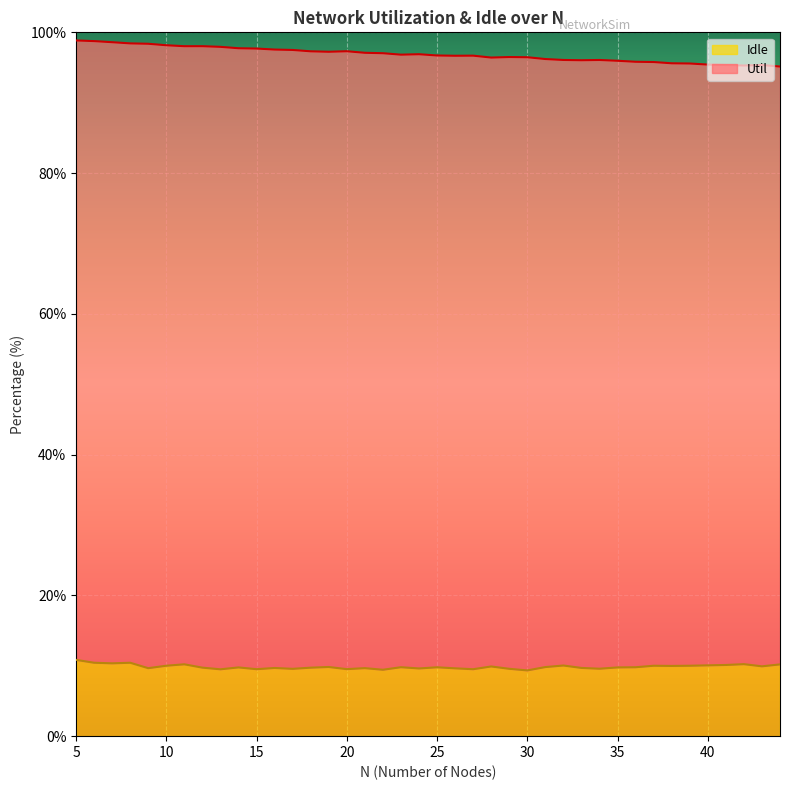

What is the value of the 2nd point from the left?

10.4